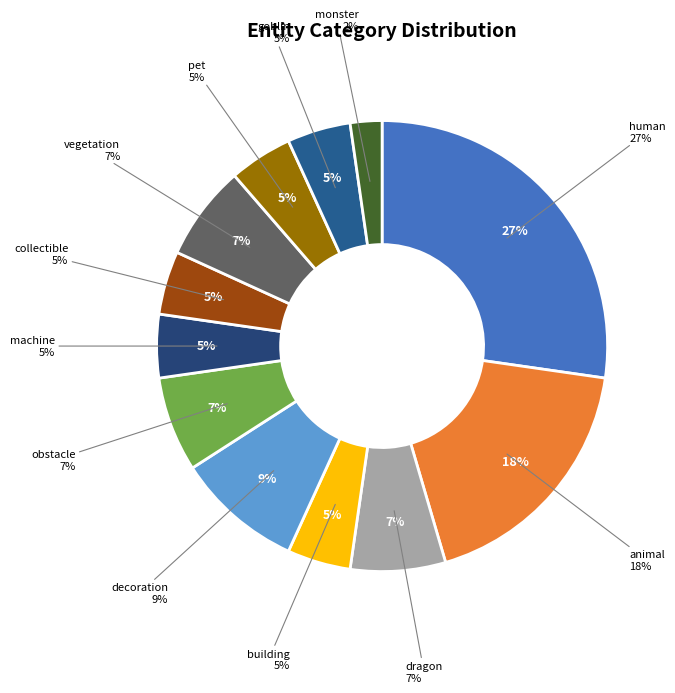

Is the sum of decoration and human greater than half?

No